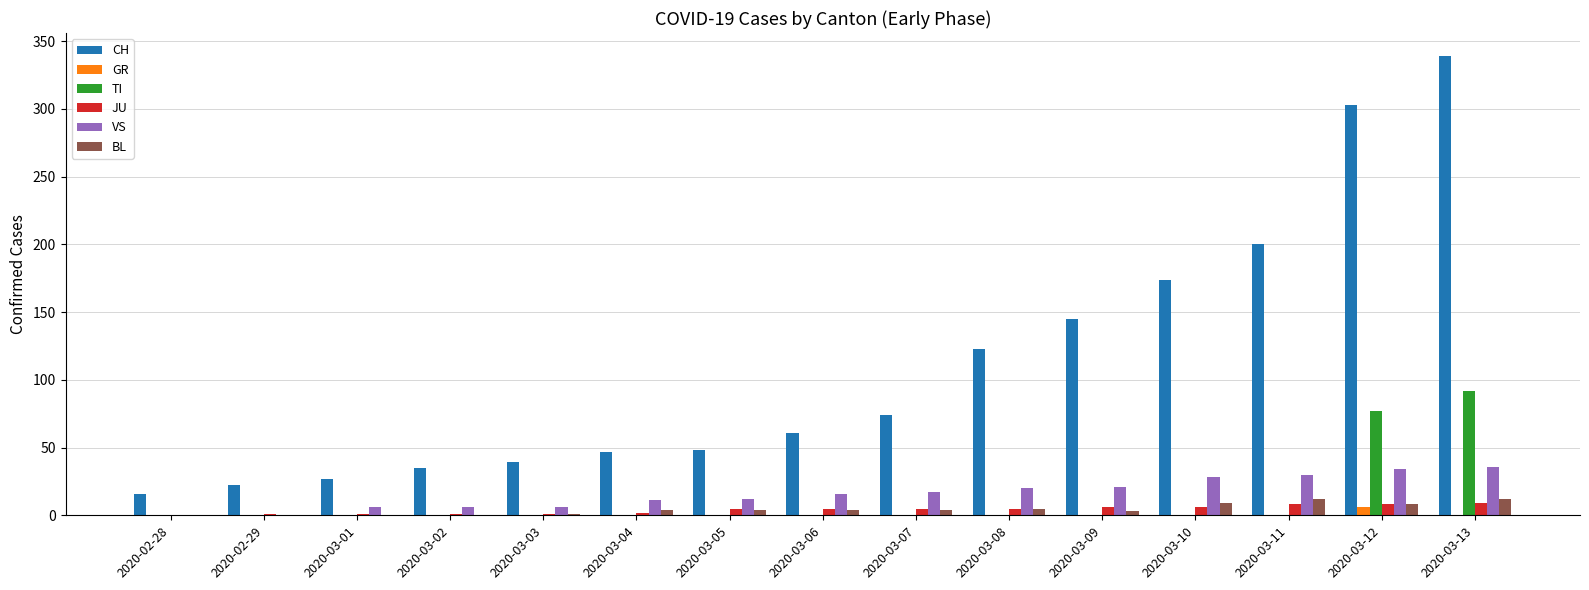

What are all the series names shown in the legend?

CH, GR, TI, JU, VS, BL